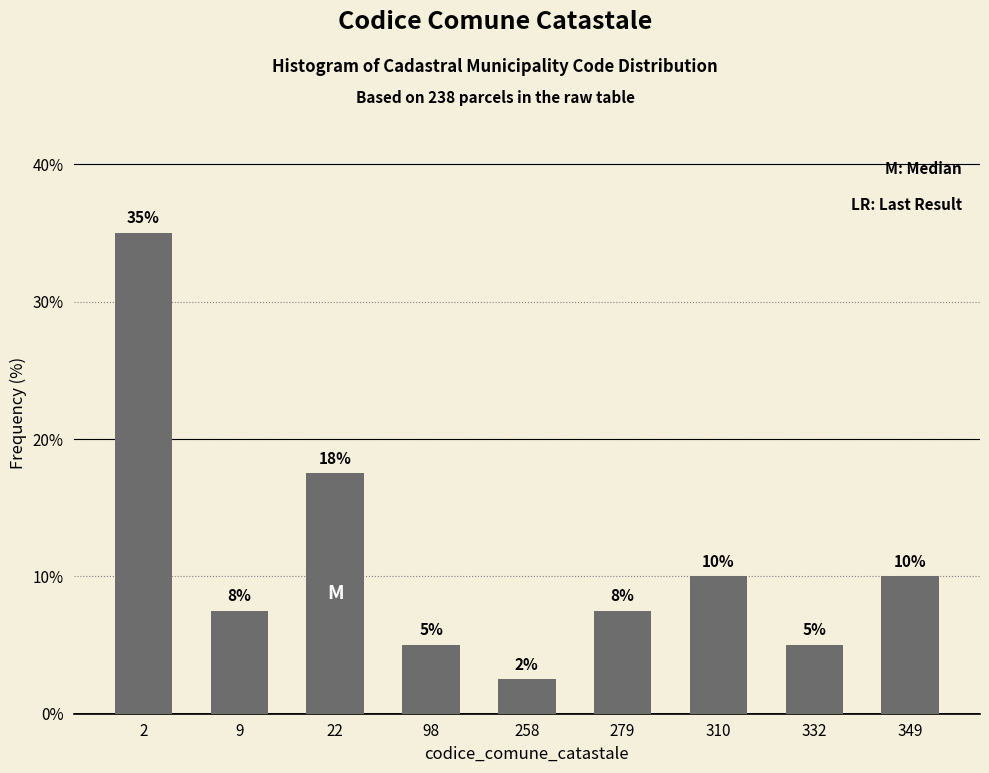

What is the value of the 9th bar from the left?

10.0